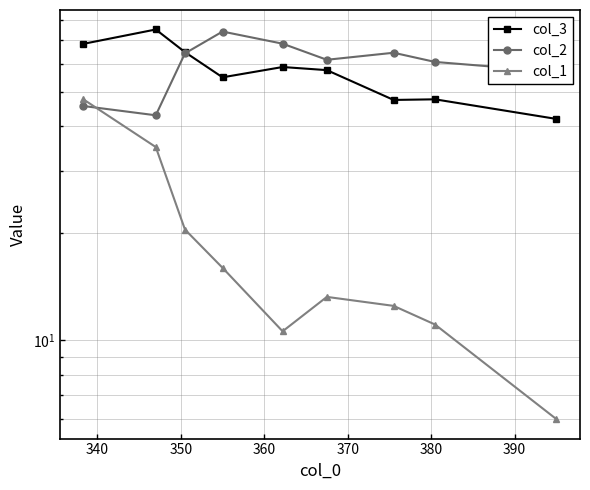

Is the value of col_1 at 370 greater than the value of col_2 at 330?

No